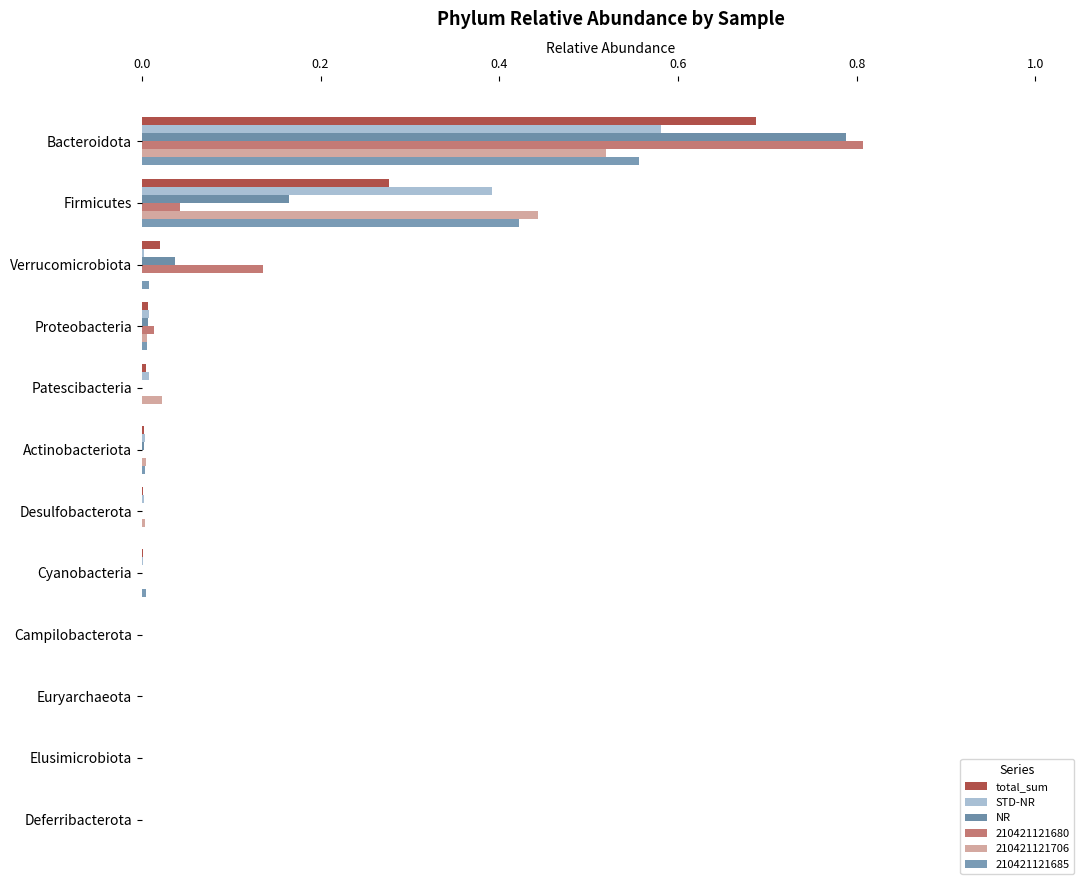

How many data points does each series have?

12